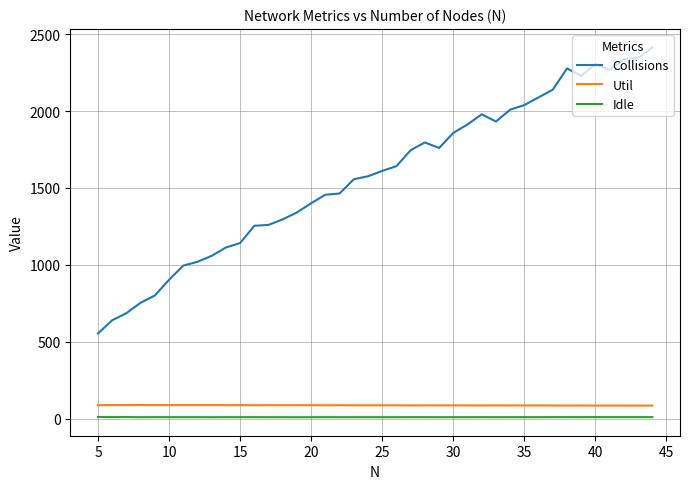

True or false: Util and Idle intersect in this chart.

False